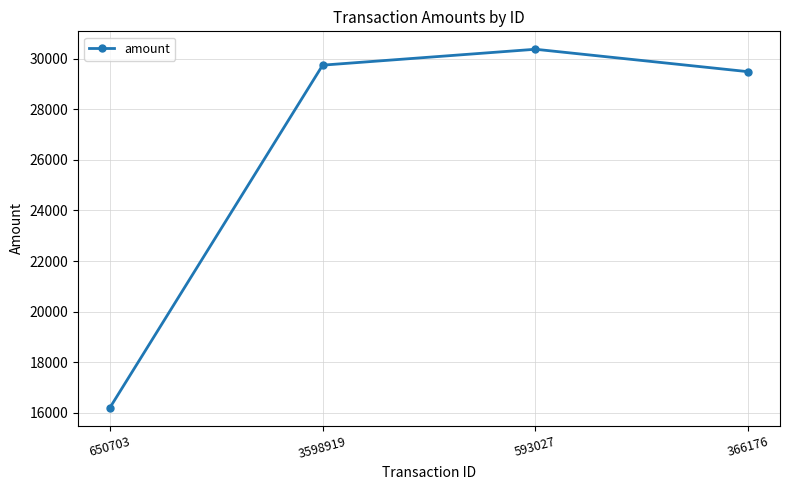

How many series are shown in this chart?

1